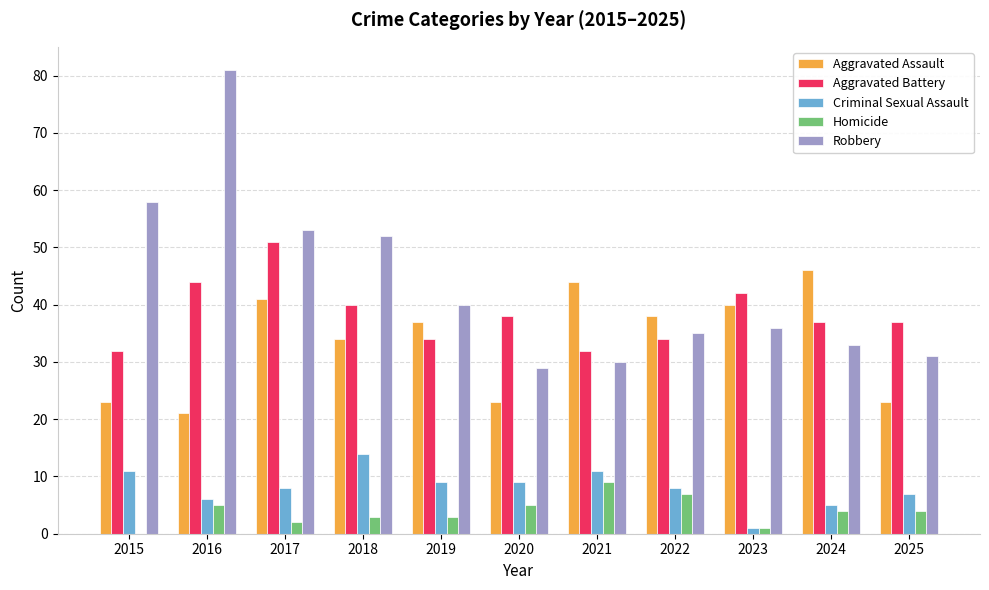

What is the sum of all Aggravated Battery values?

421